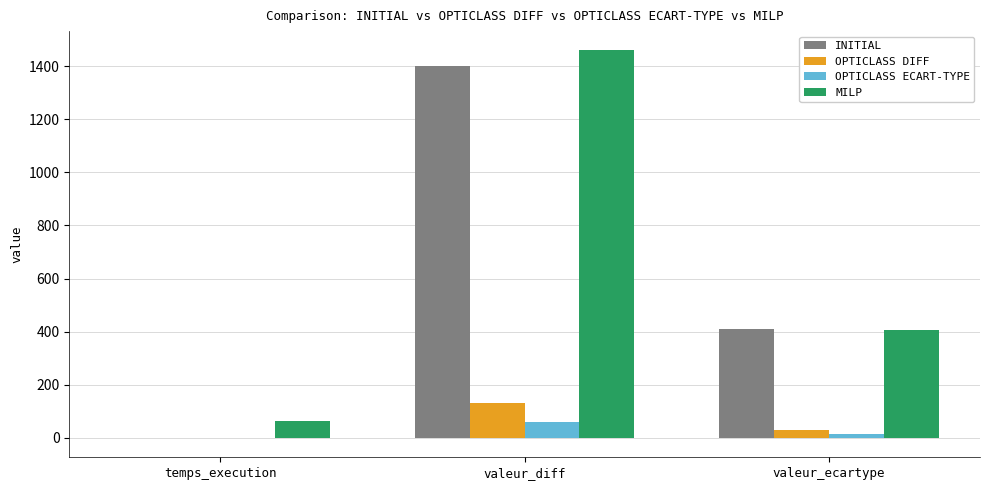

Which category has the highest value in the OPTICLASS DIFF series?

valeur_diff